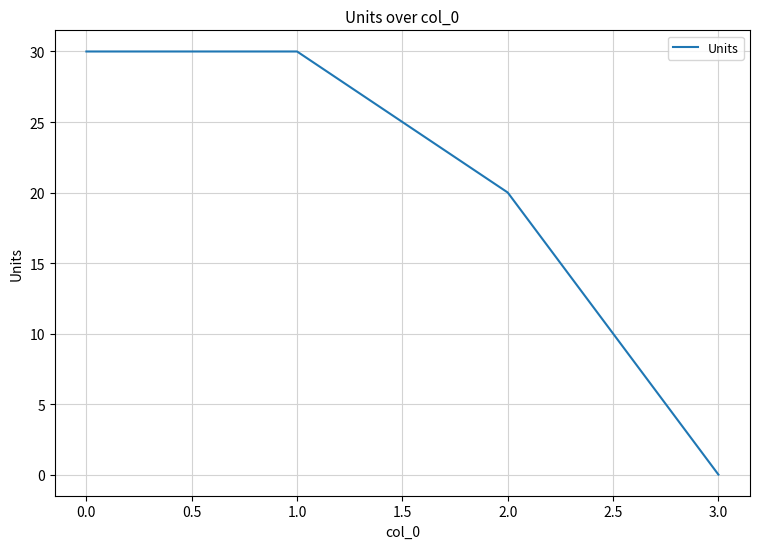

At which label is the value closest to 15?

2.0